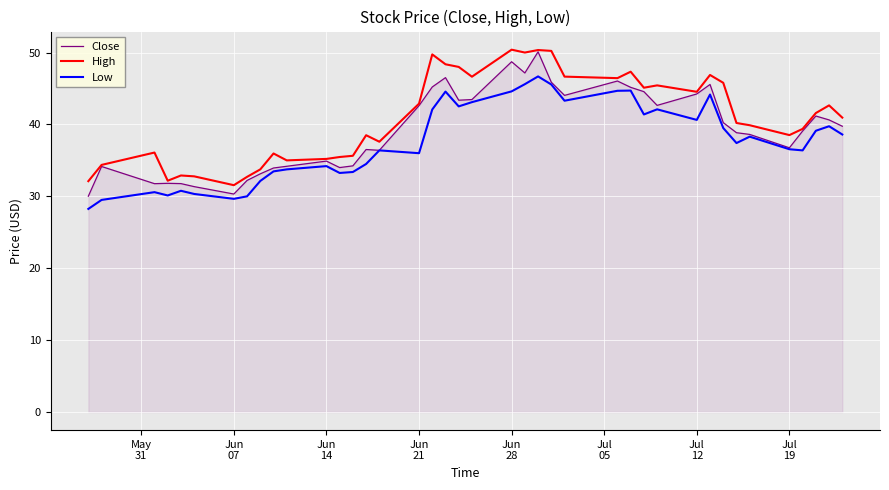

In High, how many points are lower than both neighbors (excluding endpoints)?

10